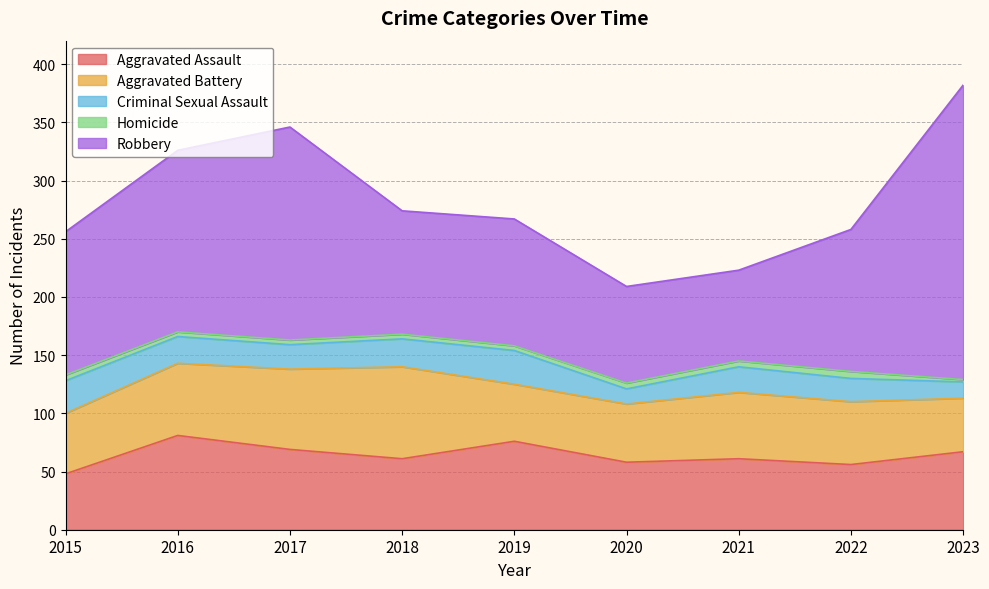

Rank the series by their maximum value, from lowest to highest.

Homicide, Criminal Sexual Assault, Aggravated Battery, Aggravated Assault, Robbery